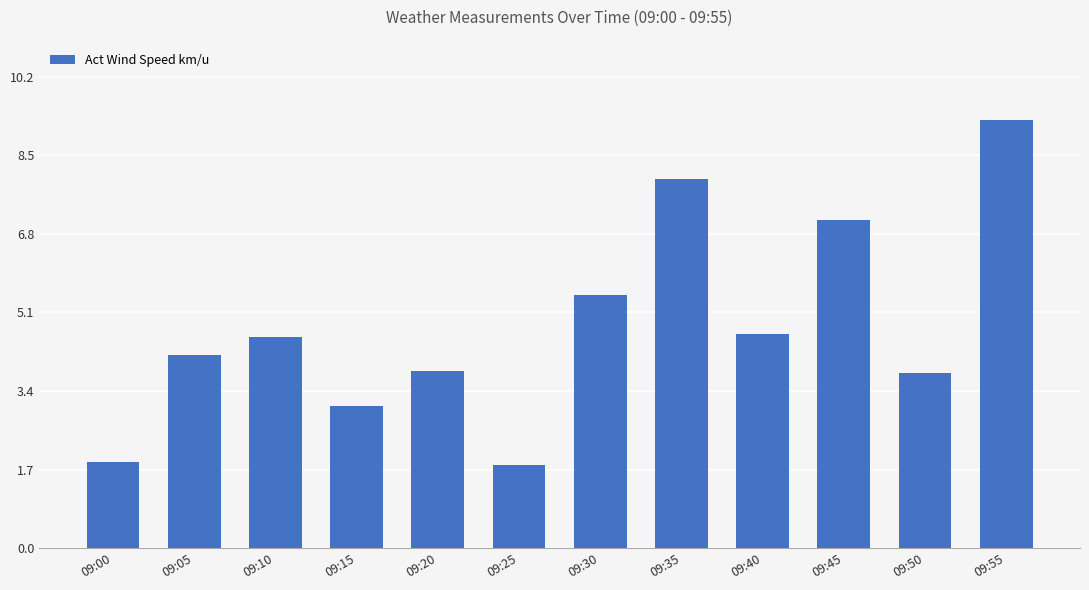

What is the greatest value displayed?

9.3